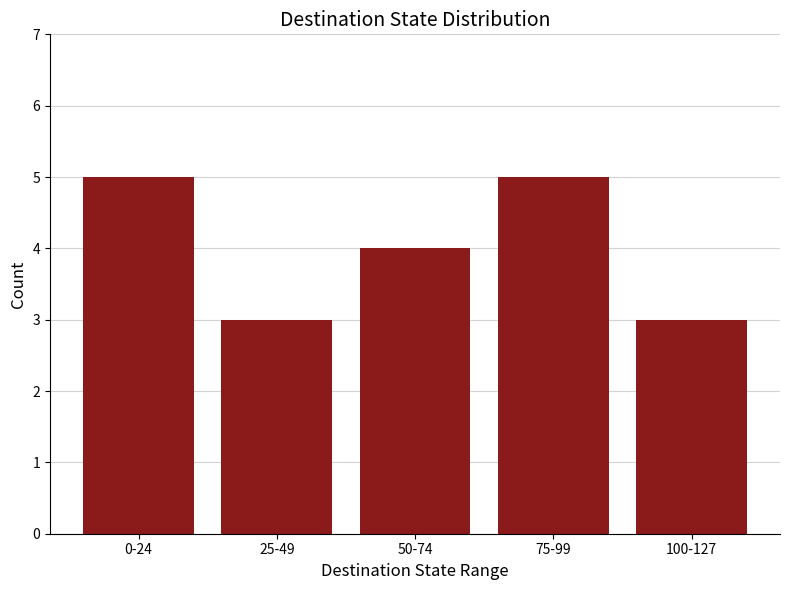

How many values are below 4?

2